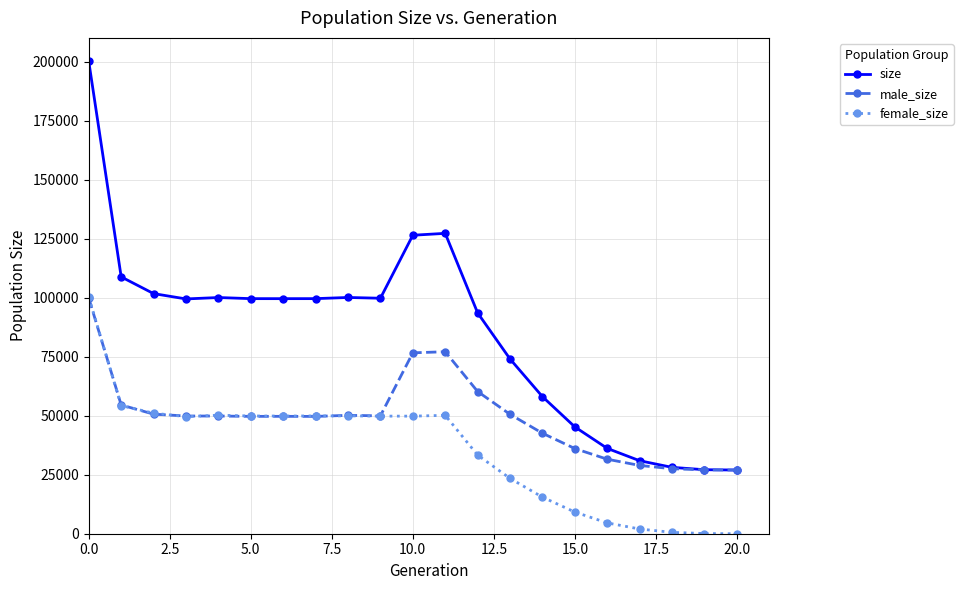

What is the difference between the maximum and second lowest values in the male_size series?

72806